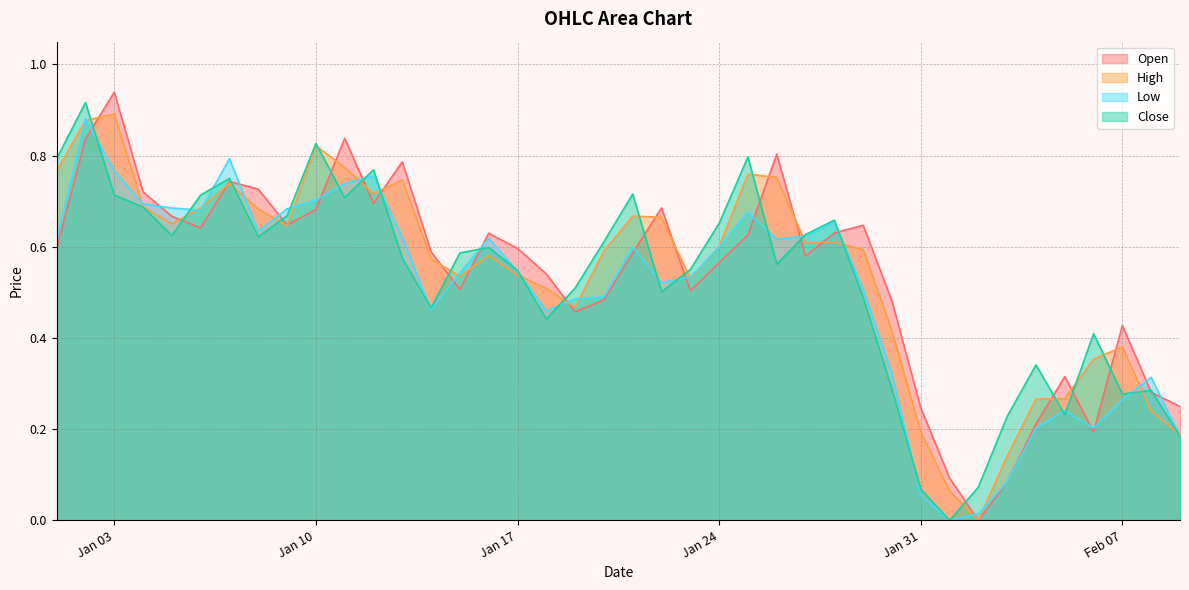

At how many categories does at least one series exceed 0?

40